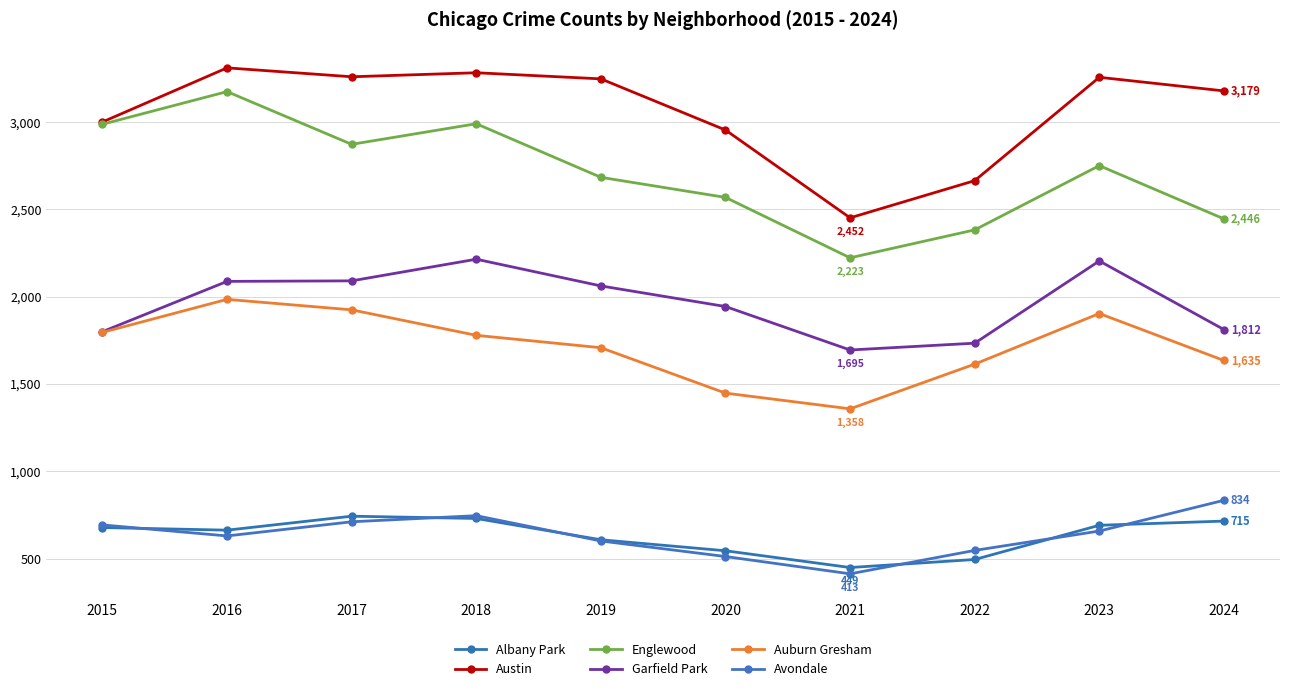

How many interior local peaks does the Englewood series have?

3